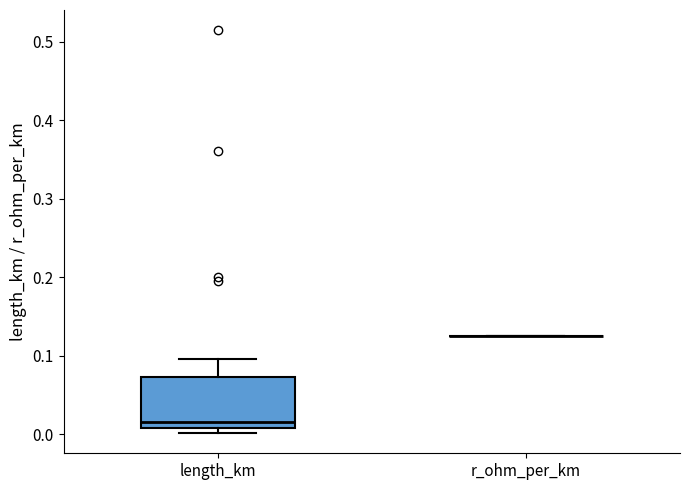

Comparing the boxes themselves (not the whiskers), which one is the tallest?

length_km